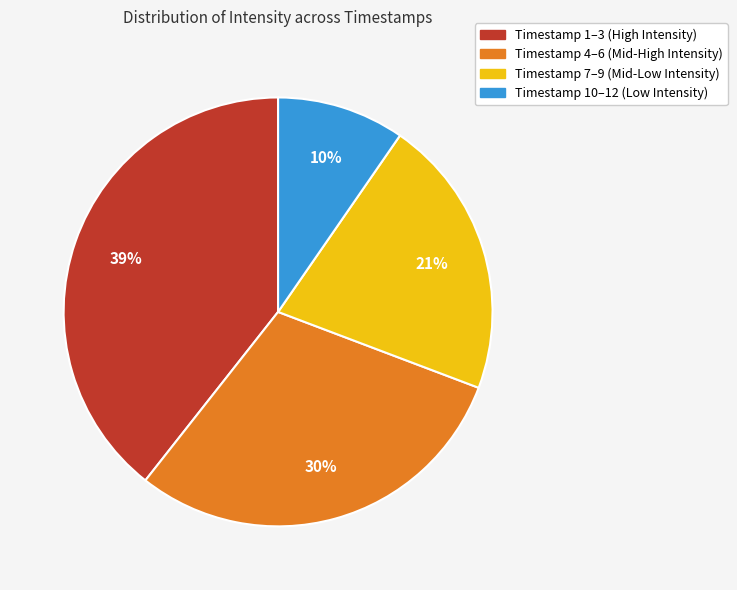

To the nearest percent, what is the average slice percentage?

25%